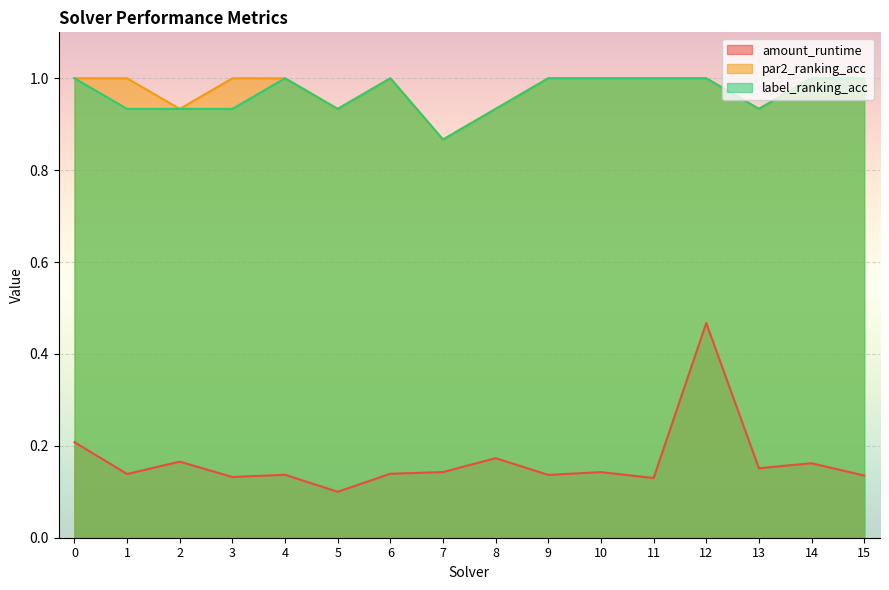

True or false: amount_runtime and par2_ranking_acc intersect in this chart.

False